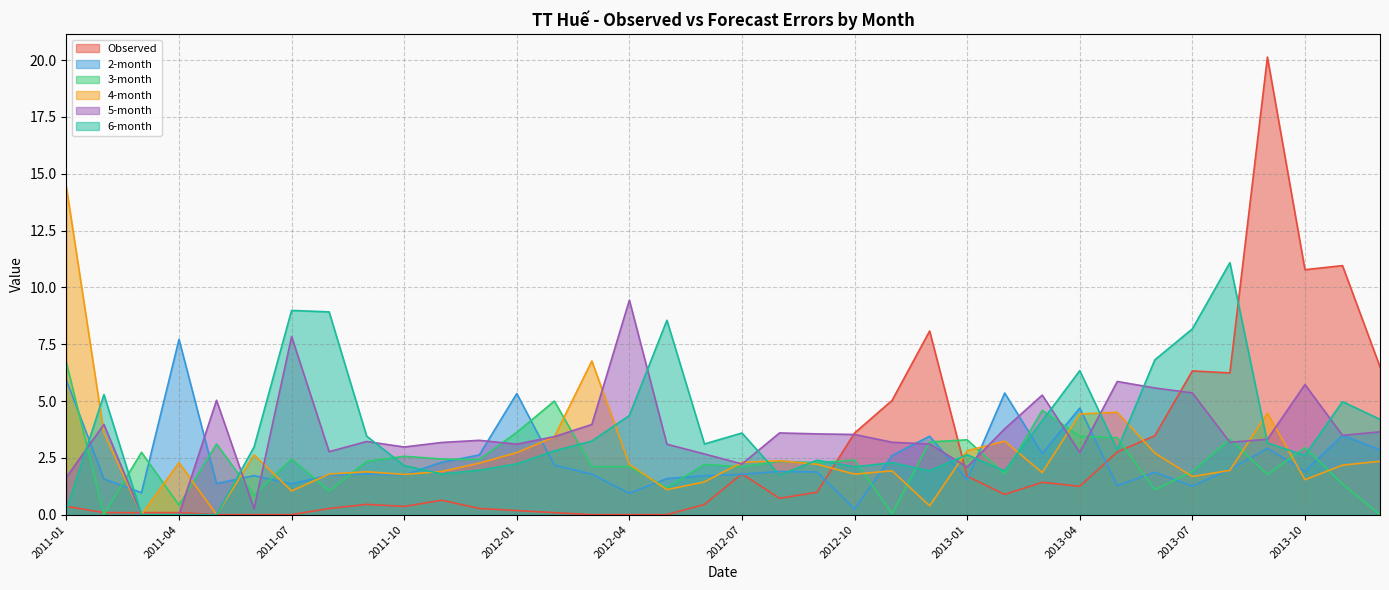

What is the difference between the second highest and second lowest values in the 2-month series?

5.0